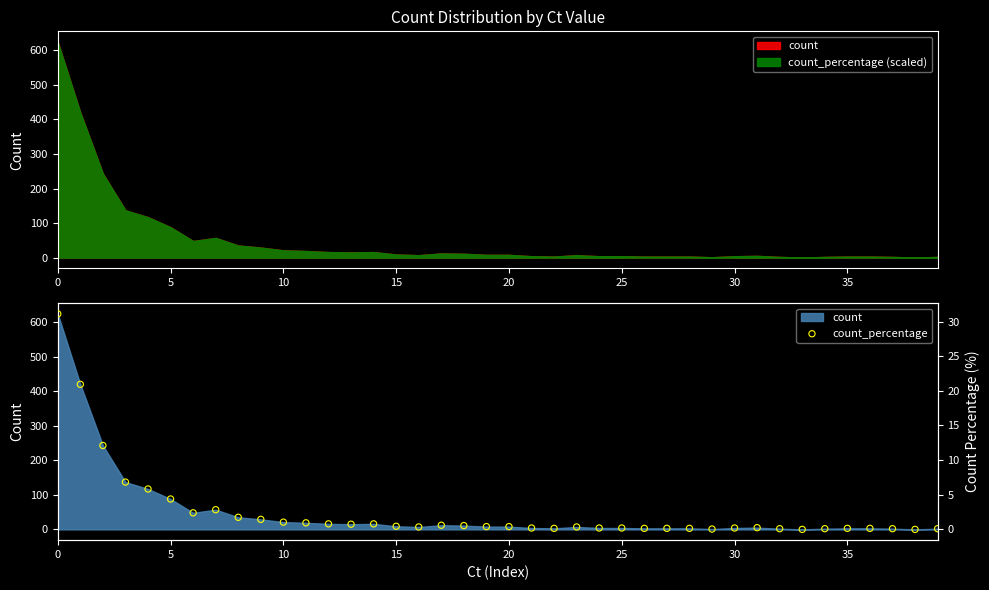

What is the change in value from 18 to 25?

-0.3